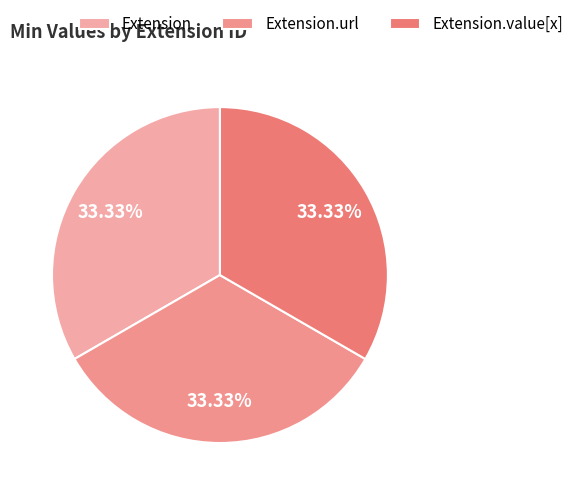

Is there a majority slice in this chart?

No